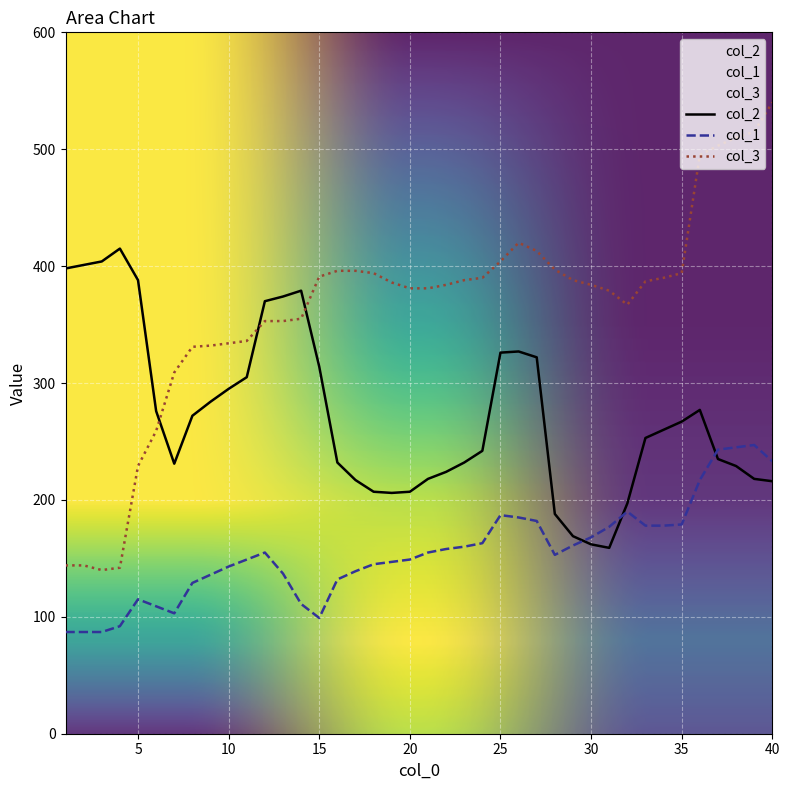

At which category is the sum across all series the highest?

36